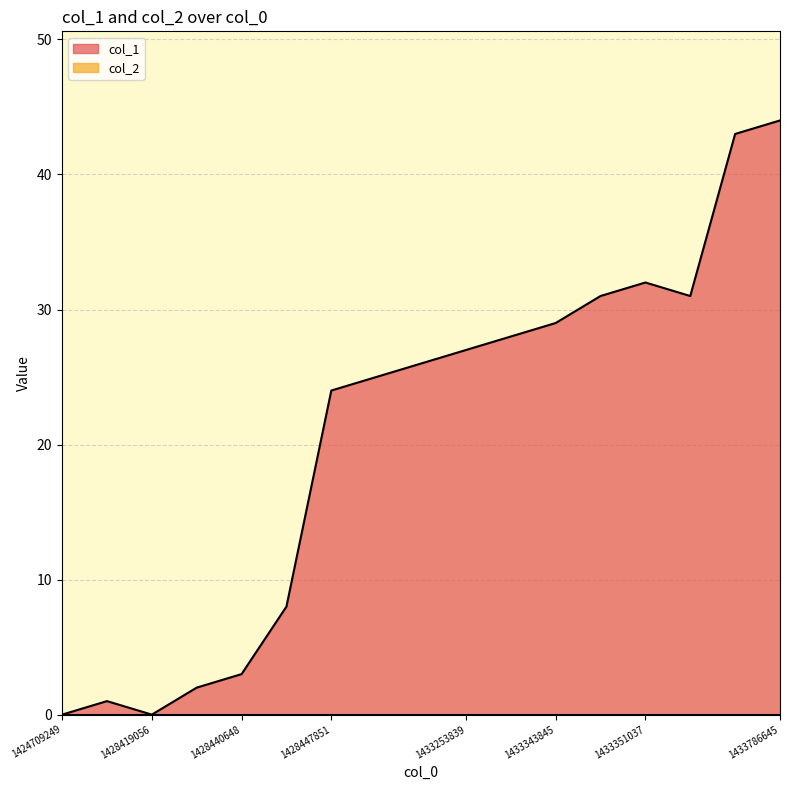

Rank the categories by value from highest to lowest.

1433786645, 1433772251, 1433351037, 1433347435, 1433765047, 1433343845, 1433340229, 1433253839, 1428530658, 1428451456, 1428447851, 1428444251, 1428440648, 1428437055, 1428415453, 1424709249, 1428419056